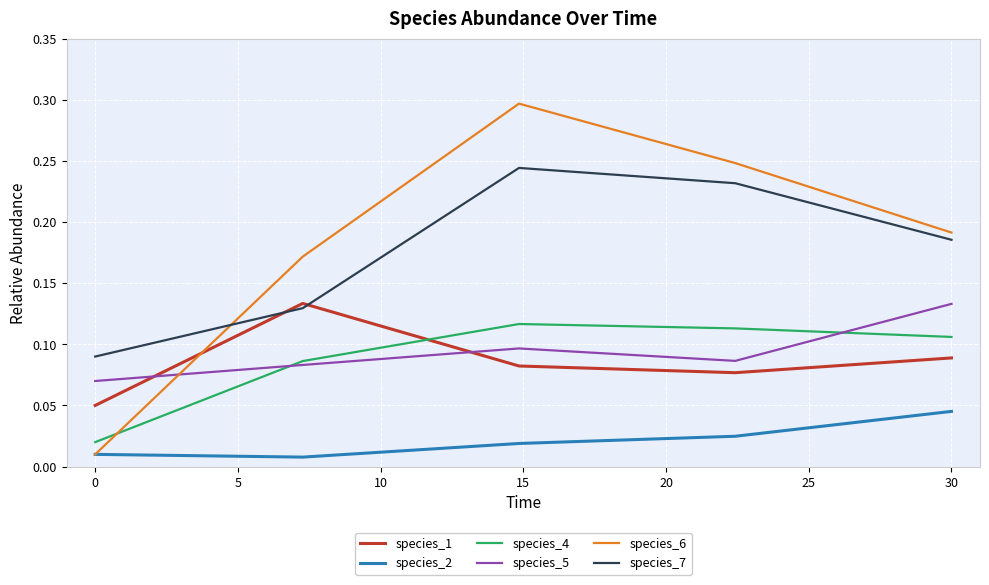

True or false: species_2 and species_5 cross at least once.

False